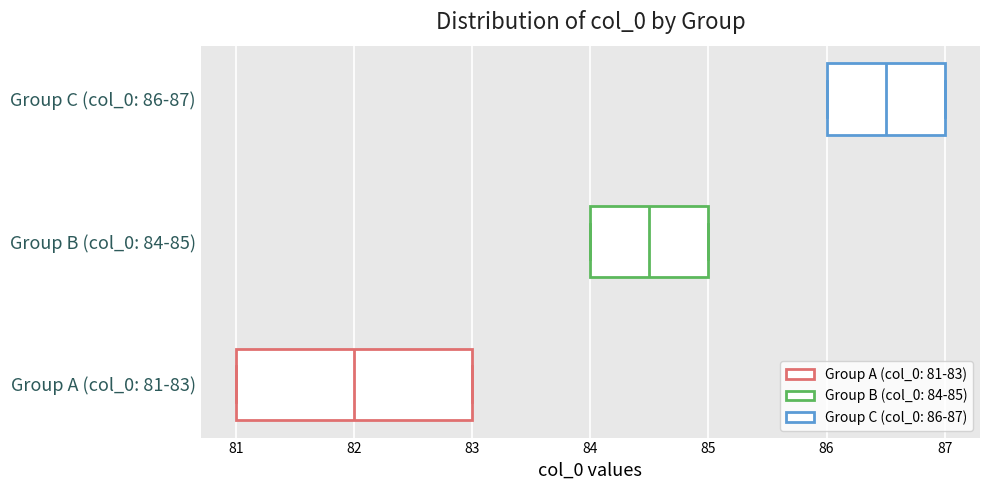

Which box has the furthest to the left median line?

Group A (col_0: 81-83)